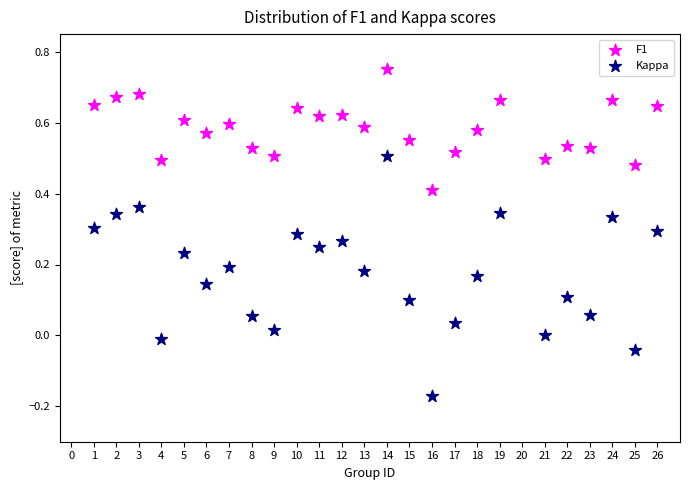

Which series reaches the maximum Y coordinate?

F1